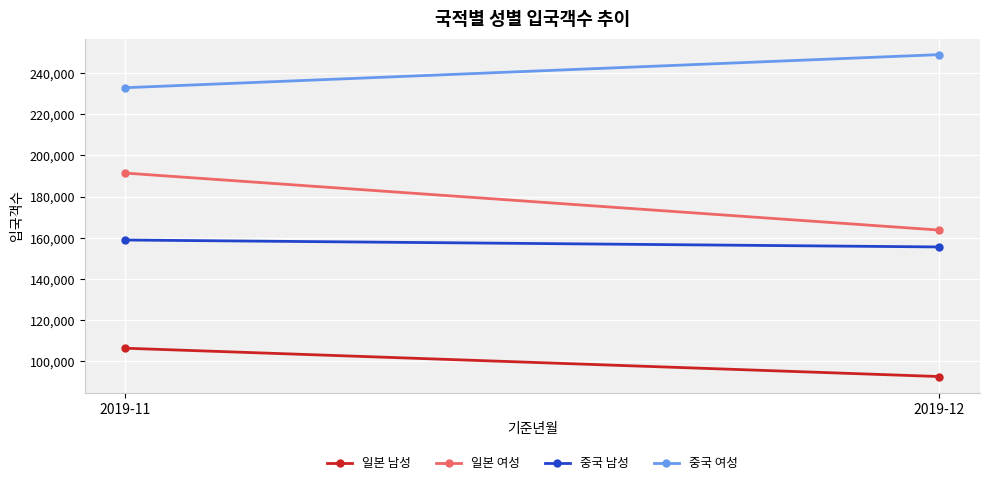

Reading left to right, list all the values displayed in this chart.

일본 남성: 2019-11=106320	2019-12=92556
일본 여성: 2019-11=191436	2019-12=163737
중국 남성: 2019-11=158912	2019-12=155540
중국 여성: 2019-11=232943	2019-12=249023